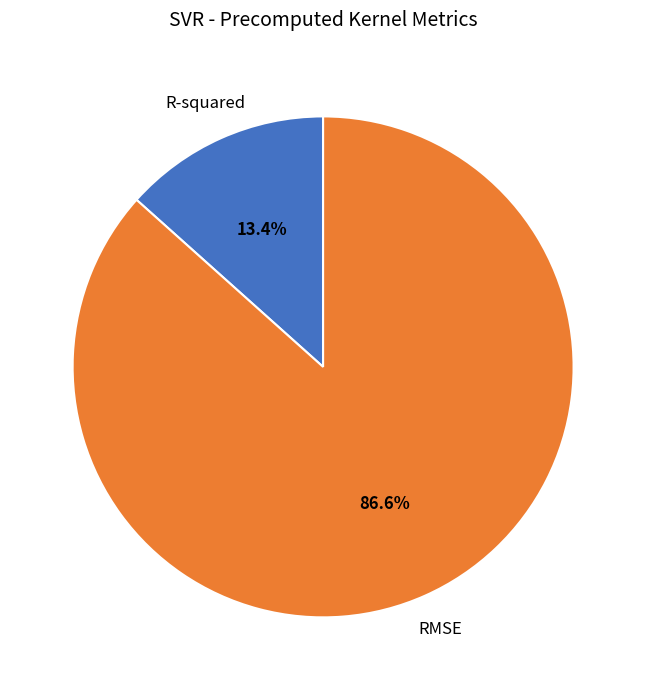

The RMSE slice represents 87% of the pie. True or false?

True